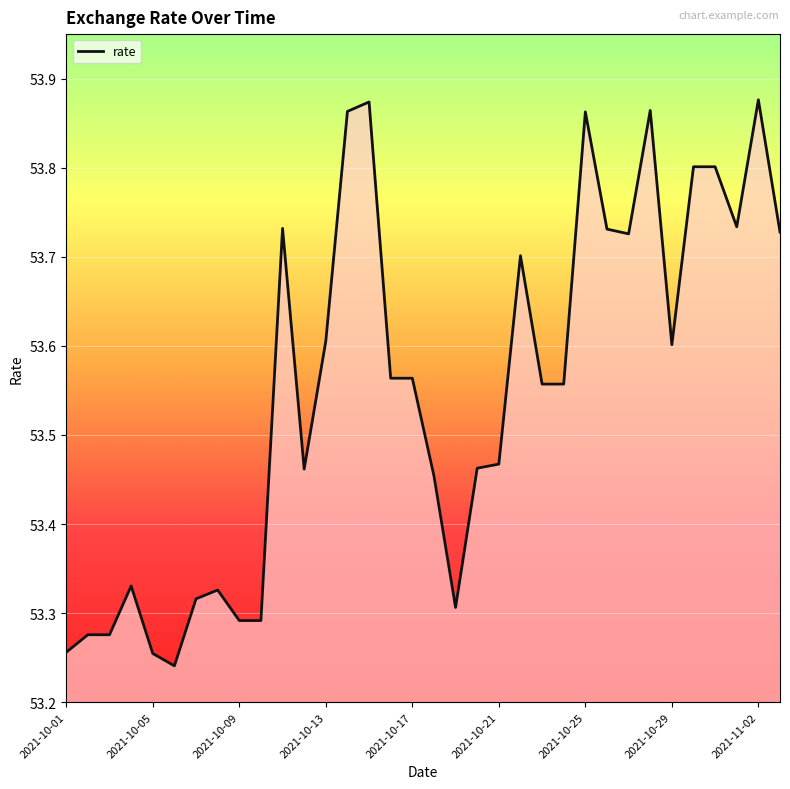

How many interior local valleys (lower than both neighbors) does the data have?

6